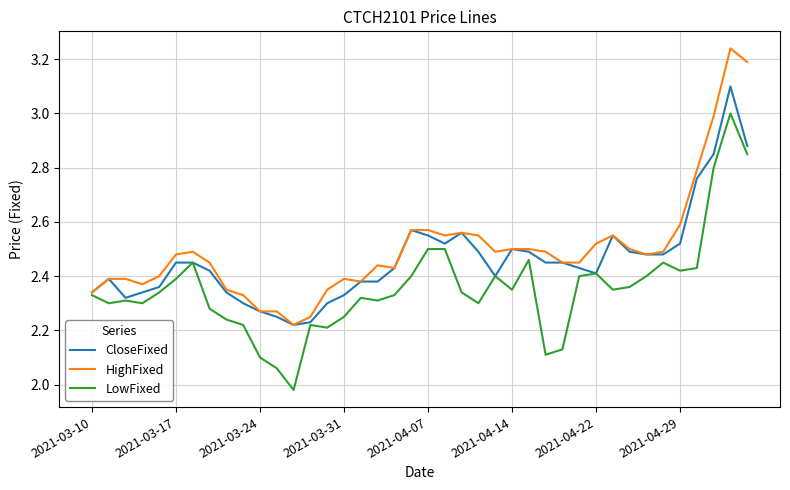

What is the highest value of the LowFixed series?

3.0